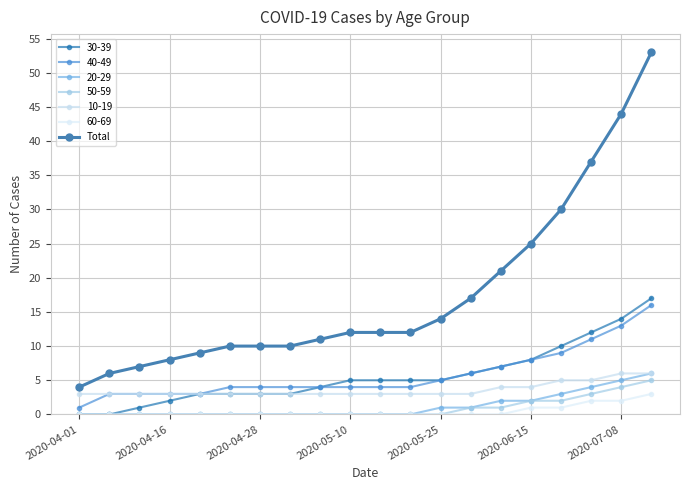

How many lines are shown in the chart?

7